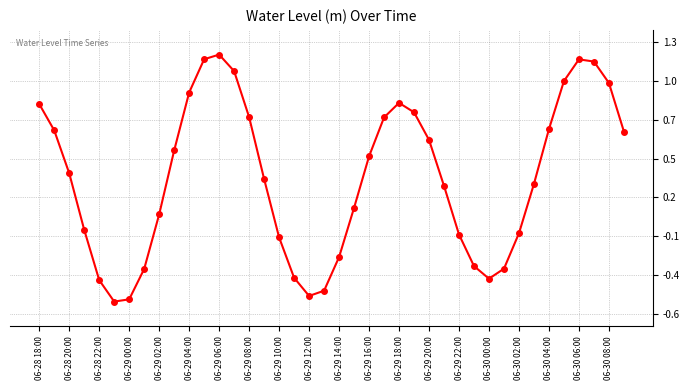

Is this an area chart (filled region under the line)?

No